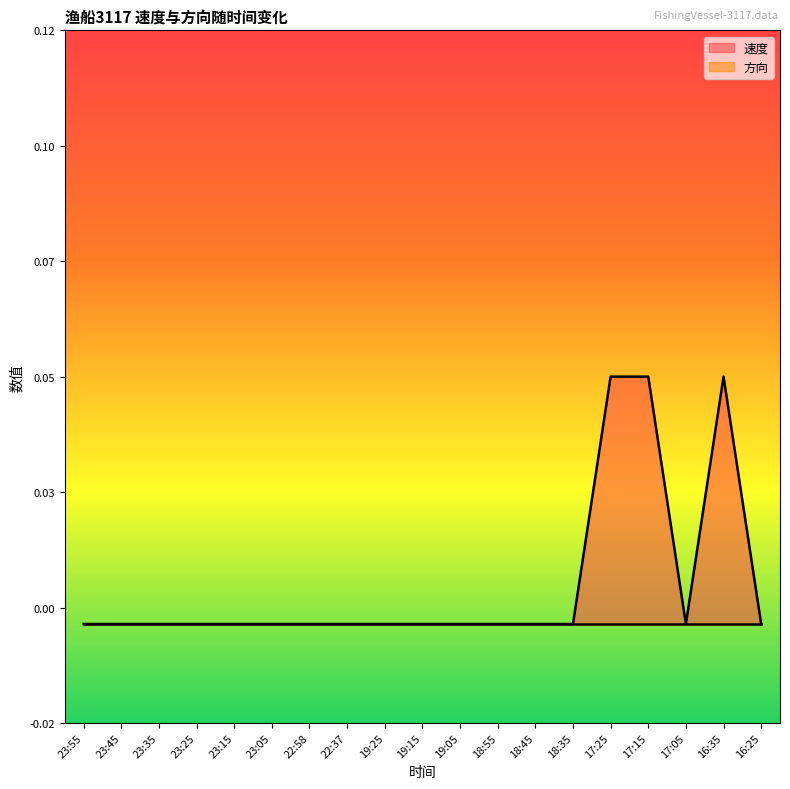

At which label is the value closest to 0?

23:55